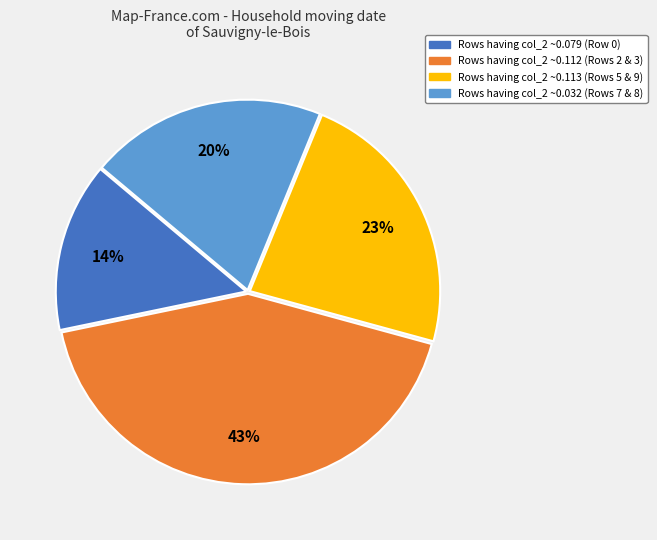

To the nearest percent, what is the average slice percentage?

25%